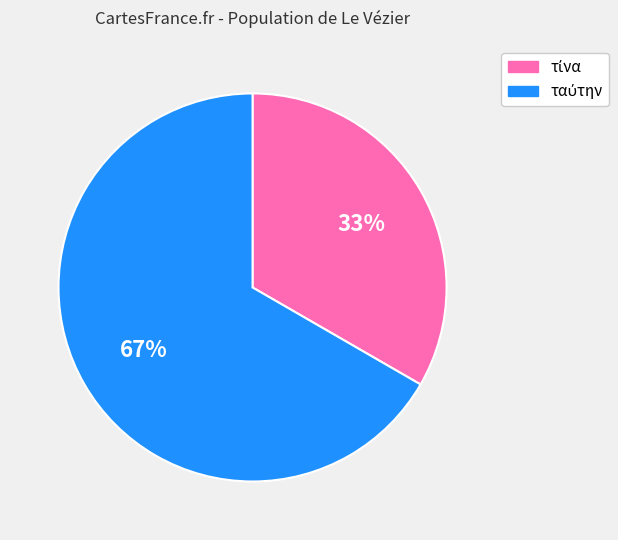

Is there a majority slice in this chart?

Yes